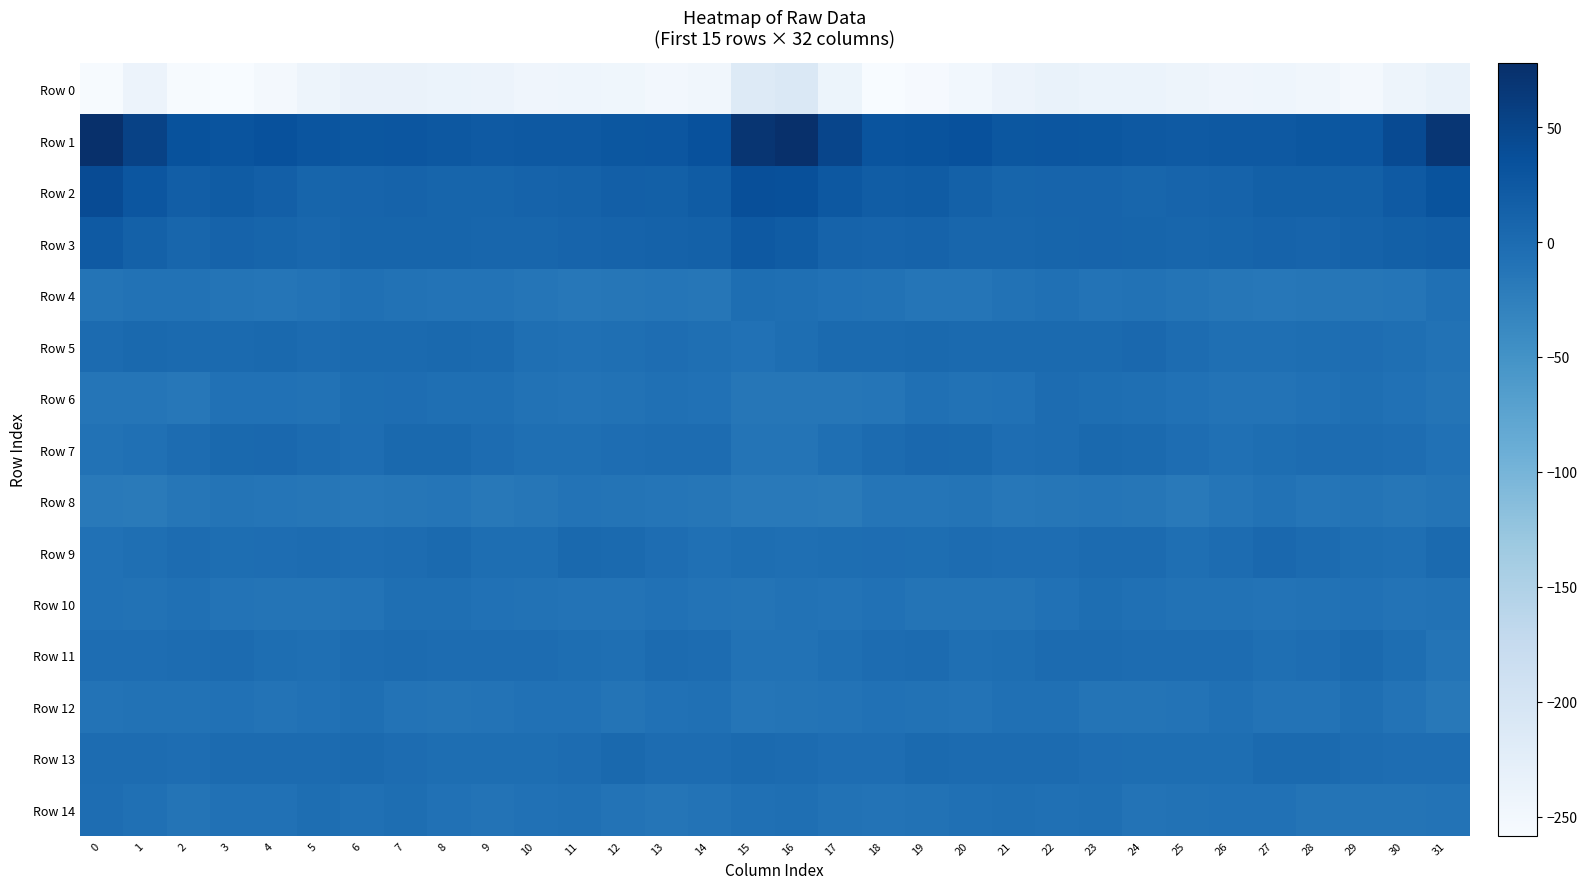

Reading left to right, list all the values displayed in this chart.

Row 0: 0=-255.8	1=-239.7	2=-256.6	3=-257.3	4=-251.2	5=-241.7	6=-236.8	7=-236.2	8=-237.8	9=-239.1	10=-244.0	11=-243.0	12=-245.2	13=-250.4	14=-247.0	15=-214.9	16=-208.5	17=-240.7	18=-258.3	19=-255.3	20=-247.9	21=-239.1	22=-235.8	23=-237.4	24=-237.4	25=-241.5	26=-244.1	27=-243.1	28=-247.2	29=-251.2	30=-241.7	31=-235.7
Row 1: 0=77.7	1=53.7	2=33.2	3=31.1	4=35.5	5=29.2	6=27.3	7=28.4	8=25.7	9=23.4	10=24.8	11=24.6	12=26.8	13=28.4	14=34.9	15=70.4	16=76.6	17=49.0	18=31.7	19=32.7	20=34.5	21=27.0	22=28.2	23=27.8	24=24.7	25=23.4	26=25.1	27=24.8	28=27.8	29=28.5	30=42.5	31=68.7
Row 2: 0=41.2	1=28.5	2=18.4	3=21.0	4=17.1	5=9.1	6=10.2	7=10.9	8=8.5	9=8.5	10=11.1	11=12.6	12=16.5	13=14.8	14=20.3	15=37.8	16=36.3	17=25.9	18=19.6	19=20.8	20=13.8	21=8.6	22=10.6	23=10.4	24=7.7	25=9.9	26=11.0	27=15.0	28=15.4	29=15.5	30=23.3	31=32.4
Row 3: 0=22.8	1=13.7	2=8.0	3=11.3	4=8.9	5=6.7	6=8.7	7=9.4	8=9.0	9=7.6	10=8.0	11=10.5	12=11.6	13=12.1	14=14.2	15=24.4	16=21.1	17=11.6	18=9.9	19=11.2	20=7.5	21=7.3	22=8.6	23=9.7	24=8.3	25=7.7	26=8.3	27=12.0	28=10.6	29=13.0	30=14.9	31=18.5
Row 4: 0=-11.4	1=-8.8	2=-8.0	3=-11.0	4=-12.7	5=-10.3	6=-5.9	7=-7.7	8=-9.5	9=-9.6	10=-12.5	11=-15.1	12=-13.5	13=-12.7	14=-13.6	15=-3.7	16=-4.9	17=-7.0	18=-8.9	19=-12.4	20=-11.9	21=-8.6	22=-5.7	23=-9.5	24=-8.6	25=-11.1	26=-13.2	27=-15.4	28=-12.9	29=-13.3	30=-12.0	31=-5.7
Row 5: 0=0.5	1=2.9	2=1.9	3=2.8	4=3.4	5=1.3	6=2.1	7=2.3	8=3.6	9=2.4	10=-4.0	11=-5.0	12=-4.1	13=-1.4	14=-3.8	15=-6.8	16=-3.2	17=2.5	18=1.7	19=3.3	20=2.3	21=1.6	22=2.6	23=1.8	24=4.6	25=-0.6	26=-4.6	27=-5.0	28=-3.1	29=-1.5	30=-5.0	31=-8.7
Row 6: 0=-12.1	1=-12.1	2=-14.7	3=-7.4	4=-6.5	5=-8.2	6=-2.8	7=-1.6	8=-4.2	9=-5.0	10=-8.9	11=-10.1	12=-8.2	13=-5.2	14=-6.5	15=-14.0	16=-13.2	17=-14.2	18=-12.6	19=-5.6	20=-7.8	21=-7.0	22=-0.9	23=-3.0	24=-3.9	25=-6.7	26=-9.7	27=-9.8	28=-7.1	29=-4.7	30=-7.6	31=-10.6
Row 7: 0=-8.2	1=-5.7	2=-0.2	3=3.4	4=4.5	5=0.3	6=-2.3	7=3.0	8=3.4	9=0.1	10=-4.2	11=-3.8	12=-1.6	13=-0.5	14=-0.9	15=-10.6	16=-10.3	17=-4.7	18=1.3	19=4.8	20=3.3	21=-1.6	22=-0.5	23=3.8	24=2.6	25=-1.9	26=-5.2	27=-2.4	28=-1.0	29=0.2	30=-1.8	31=-6.7
Row 8: 0=-17.8	1=-18.9	2=-13.6	3=-11.3	4=-11.6	5=-13.7	6=-14.7	7=-13.2	8=-11.6	9=-16.7	10=-13.8	11=-9.6	12=-10.6	13=-12.1	14=-13.4	15=-17.0	16=-17.1	17=-18.4	18=-11.8	19=-11.6	20=-11.5	21=-15.2	22=-13.9	23=-12.3	24=-13.2	25=-17.1	26=-12.0	27=-8.9	28=-12.0	29=-11.2	30=-13.8	31=-11.4
Row 9: 0=-6.6	1=-4.3	2=-0.5	3=-3.2	4=-1.3	5=-0.9	6=-1.6	7=-0.4	8=1.8	9=-2.9	10=-3.3	11=3.5	12=2.7	13=-1.6	14=-5.3	15=-3.6	16=-4.9	17=-3.5	18=-1.5	19=-3.3	20=-0.2	21=-2.0	22=-1.1	23=0.5	24=0.9	25=-4.5	26=-0.7	27=4.9	28=0.7	29=-2.7	30=-3.7	31=2.1
Row 10: 0=-7.5	1=-8.8	2=-5.2	3=-9.7	4=-11.1	5=-10.4	6=-8.9	7=-4.4	8=-4.6	9=-7.2	10=-8.5	11=-9.5	12=-9.6	13=-6.4	14=-9.0	15=-10.3	16=-8.9	17=-9.1	18=-6.4	19=-11.2	20=-10.6	21=-10.3	22=-7.4	23=-3.5	24=-5.6	25=-7.9	26=-8.7	27=-9.8	28=-8.6	29=-6.4	30=-9.8	31=-8.5
Row 11: 0=-2.0	1=-1.5	2=-0.8	3=1.1	4=-2.6	5=-4.6	6=0.1	7=0.7	8=-0.2	9=0.2	10=-0.5	11=-2.7	12=-3.9	13=0.9	14=0.2	15=-8.7	16=-8.8	17=-3.8	18=-0.0	19=0.4	20=-4.6	21=-3.0	22=0.8	23=0.3	24=0.2	25=-0.2	26=-0.6	27=-4.4	28=-2.2	29=1.8	30=-2.9	31=-10.4
Row 12: 0=-9.6	1=-8.5	2=-7.7	3=-7.0	4=-9.4	5=-7.4	6=-4.7	7=-9.0	8=-10.9	9=-10.1	10=-6.5	11=-6.6	12=-10.6	13=-6.4	14=-5.6	15=-11.6	16=-11.6	17=-9.6	18=-7.5	19=-7.8	20=-9.6	21=-5.8	22=-5.6	23=-10.6	24=-10.5	25=-9.5	26=-5.0	27=-9.0	28=-9.6	29=-4.6	30=-9.2	31=-15.8
Row 13: 0=-0.2	1=-0.6	2=-2.2	3=1.4	4=1.5	5=0.6	6=1.8	7=-0.8	8=-3.6	9=-2.6	10=-3.6	11=-0.1	12=3.2	13=-0.8	14=-0.6	15=1.8	16=0.9	17=-2.2	18=-1.6	19=1.7	20=1.3	21=0.8	22=1.5	23=-1.9	24=-3.7	25=-2.6	26=-3.3	27=2.1	28=1.7	29=-0.5	30=-2.0	31=-2.0
Row 14: 0=-2.1	1=-6.1	2=-10.3	3=-7.6	4=-7.6	5=-3.4	6=-6.3	7=-3.3	8=-7.2	9=-9.1	10=-7.5	11=-6.2	12=-10.1	13=-11.6	14=-9.9	15=-5.8	16=-4.1	17=-8.8	18=-9.5	19=-8.0	20=-5.4	21=-4.7	22=-5.2	23=-3.9	24=-9.1	25=-8.6	26=-6.5	27=-7.2	28=-11.5	29=-11.0	30=-10.3	31=-9.6